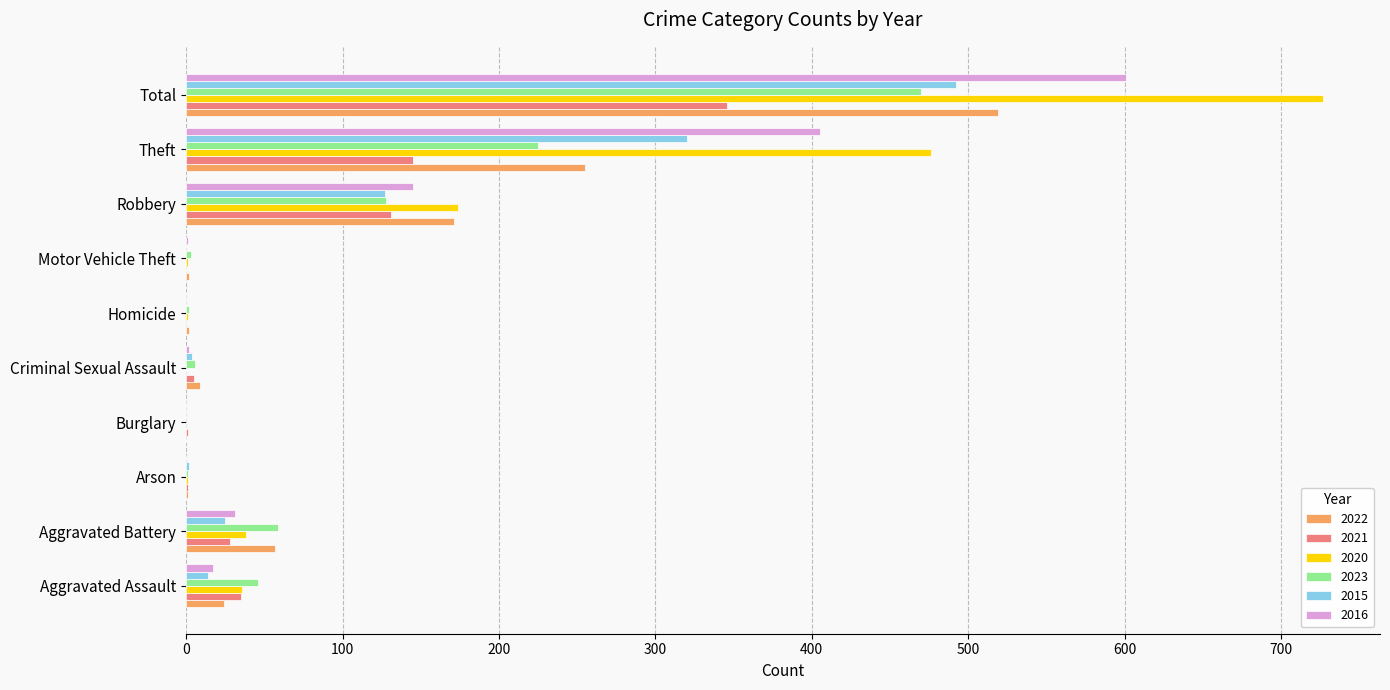

How many distinct data groups are displayed?

6